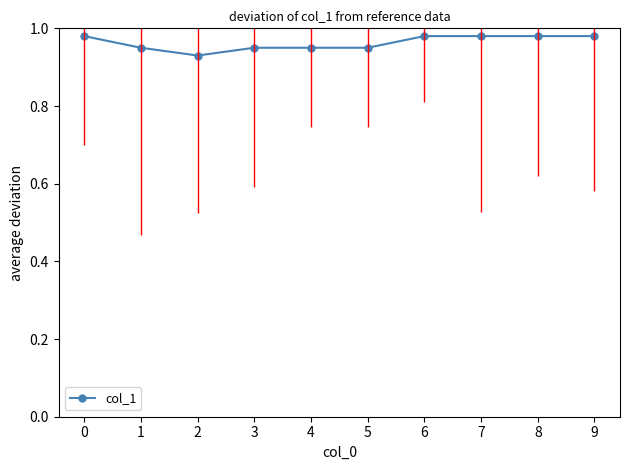

How many values are between 0 and 1?

10